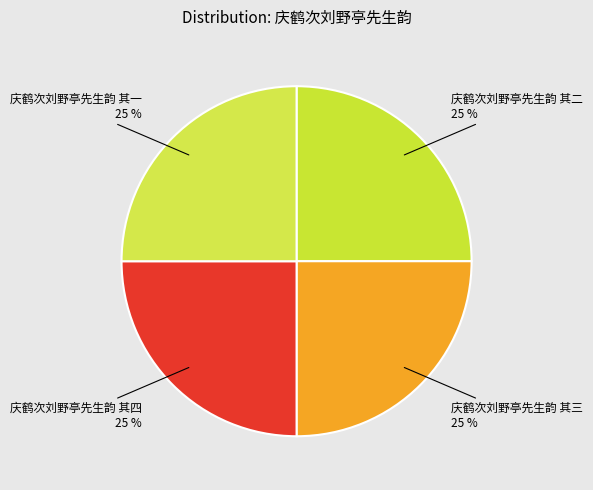

How many segments does this pie chart have?

4